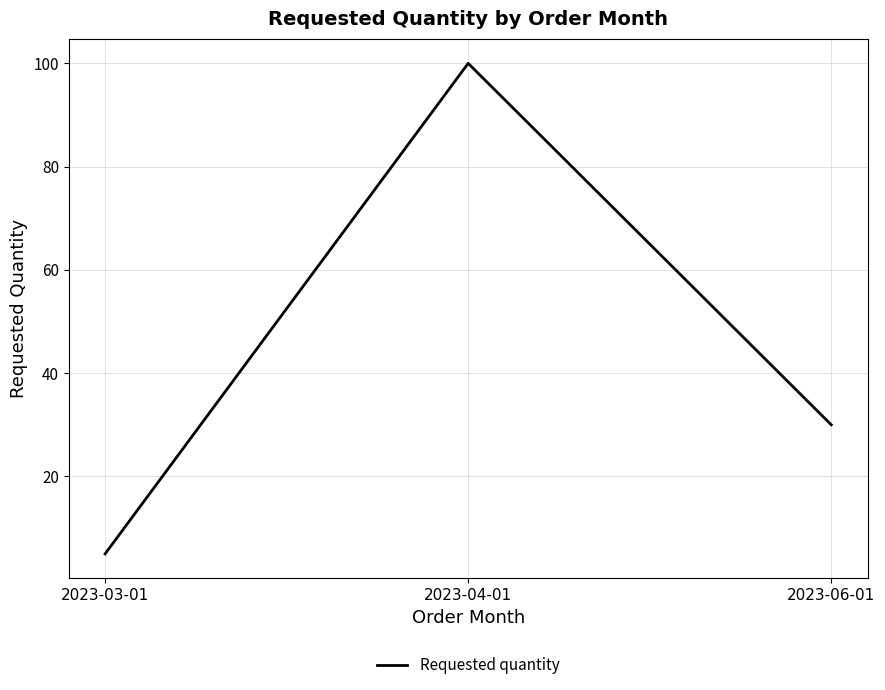

Rank the categories by value from highest to lowest.

2023-04-01, 2023-06-01, 2023-03-01